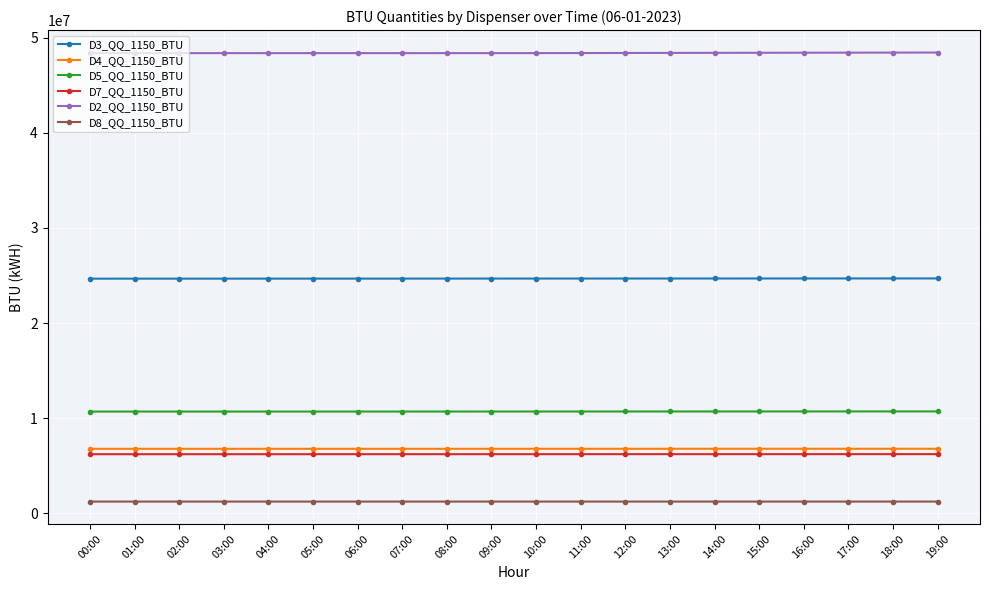

What is the highest value of the D7_QQ_1150_BTU series?

6221935